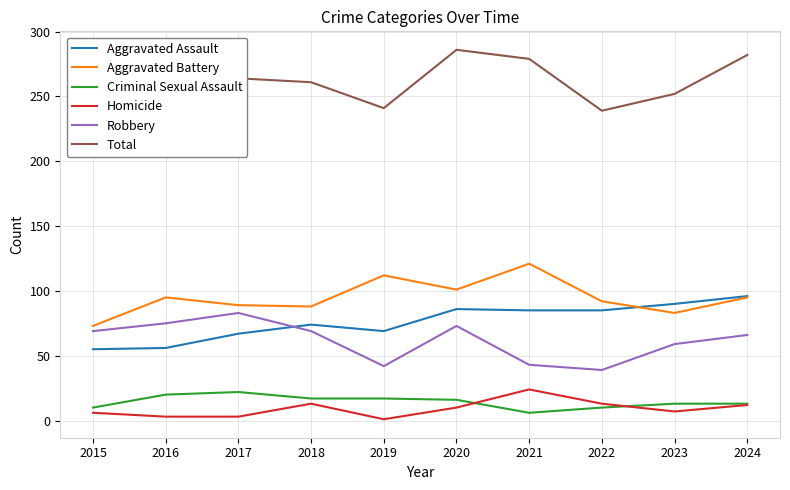

What is the approximate value of Total at 2015, to the nearest 10?

210